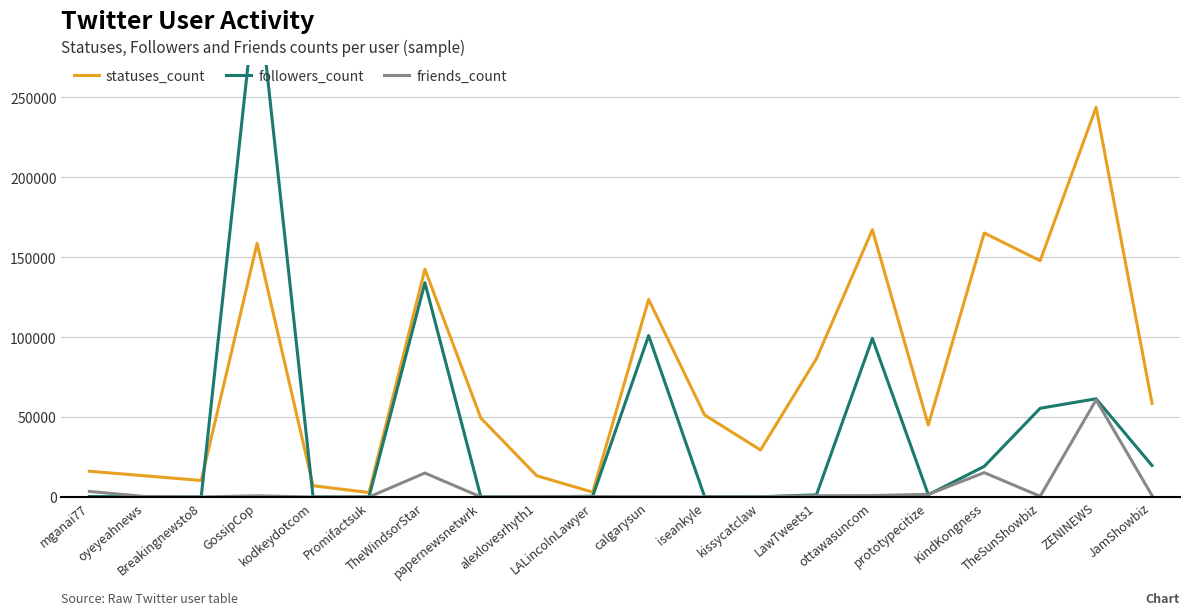

The value of friends_count at iseankyle is 27. True or false?

False